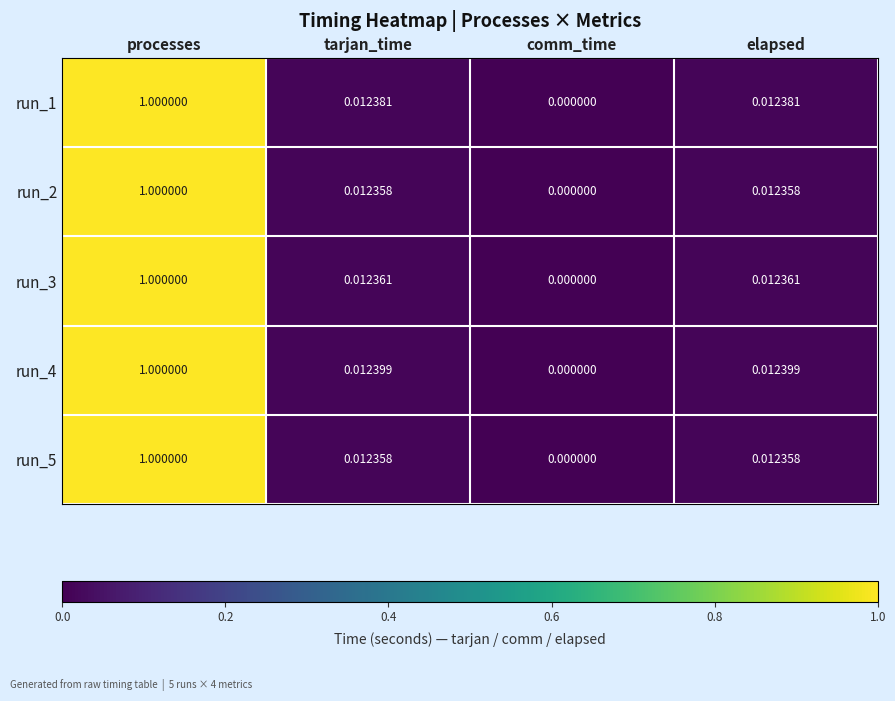

Is the value of run_5 at processes greater than the value of run_1 at elapsed?

Yes